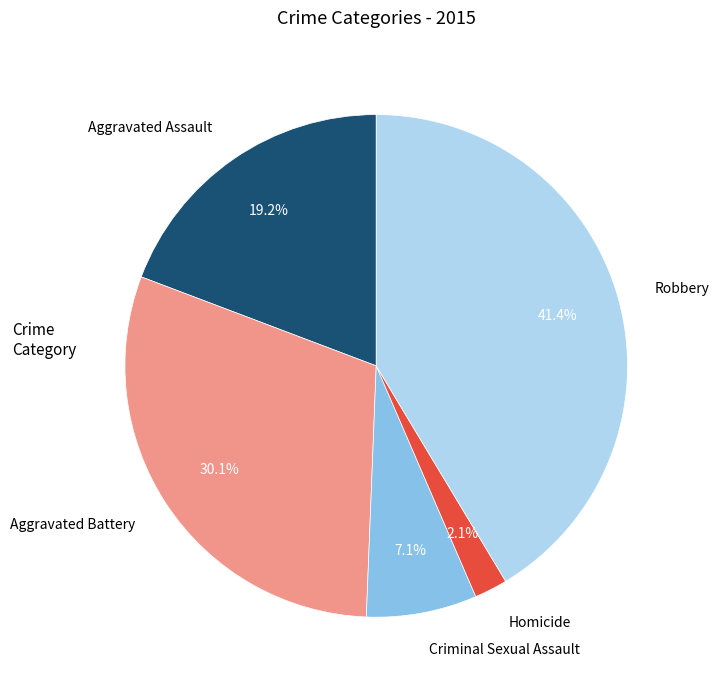

How many slices are in this pie chart?

5